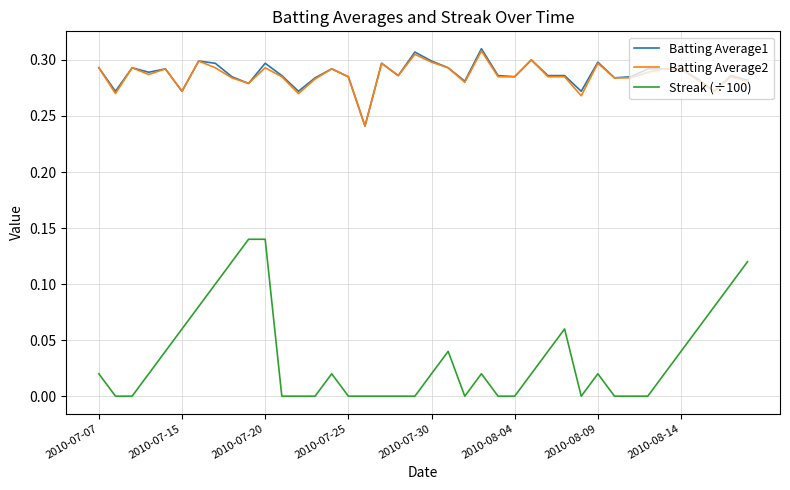

True or false: Batting Average1 and Streak (÷100) intersect in this chart.

False